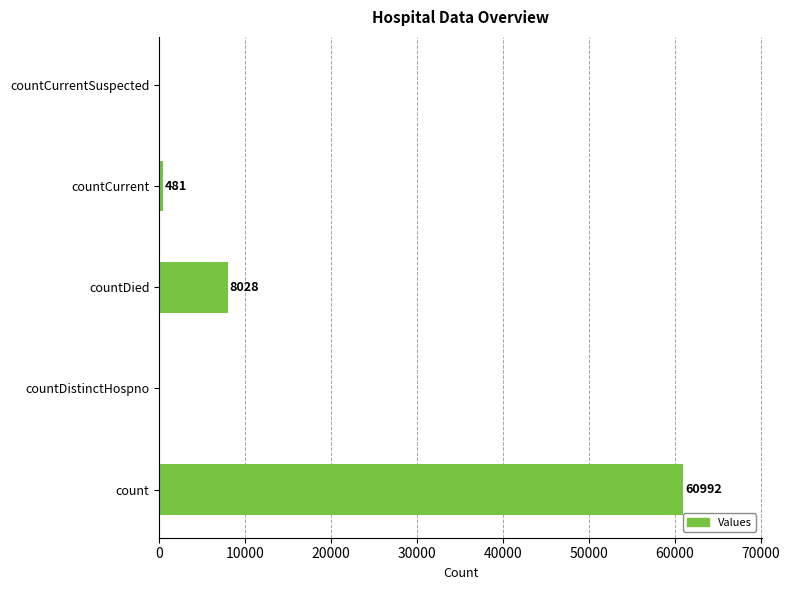

What is the change in value from countDistinctHospno to countCurrent?

+481